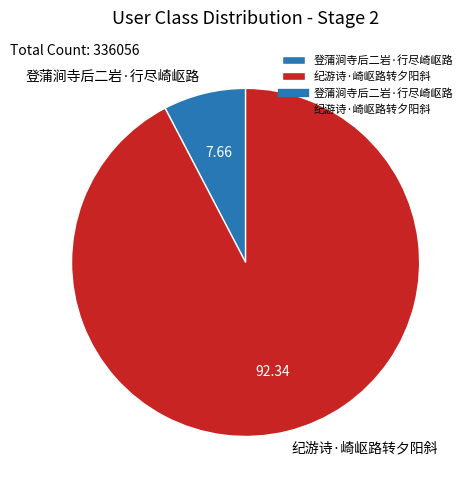

True or false: 纪游诗·崎岖路转夕阳斜 accounts for 83% of the total.

False